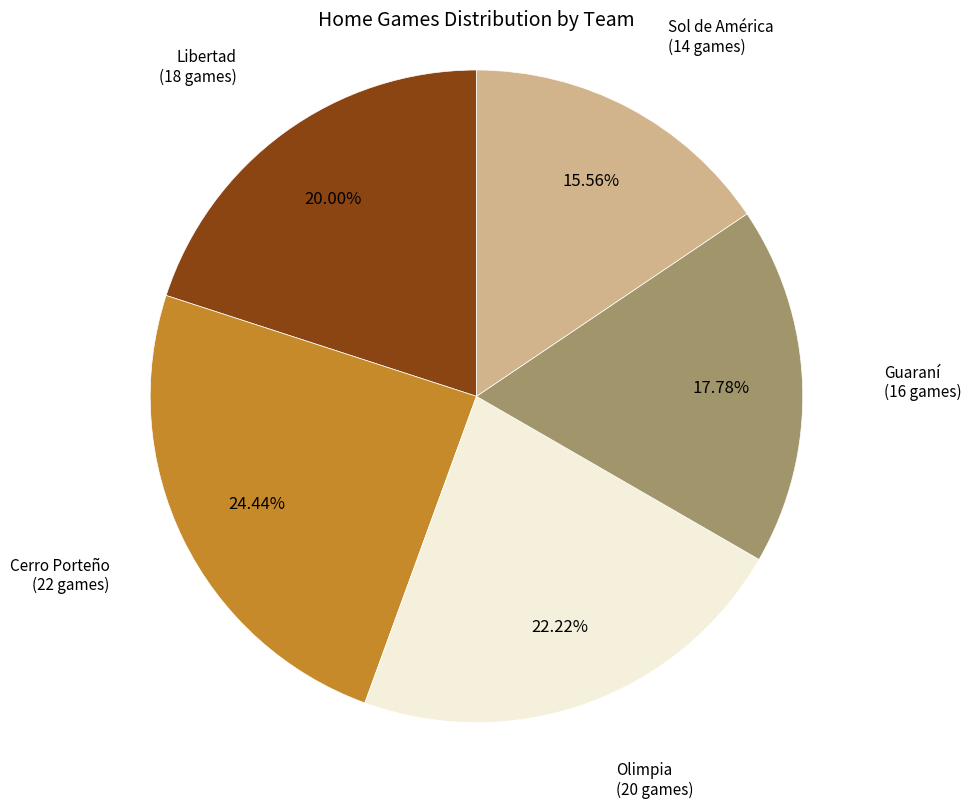

The Olimpia slice represents 22% of the pie. True or false?

True